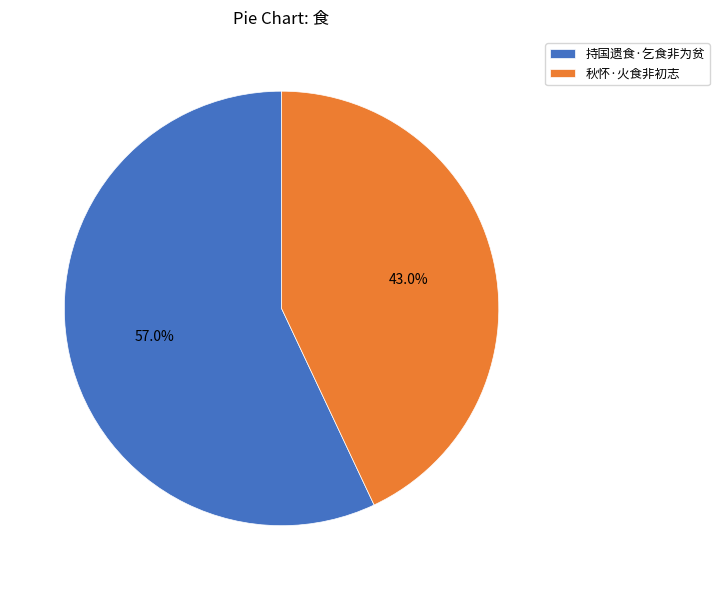

Approximately how many times larger is the value at 秋怀·火食非初志 compared to 持国遗食·乞食非为贫?

0.8